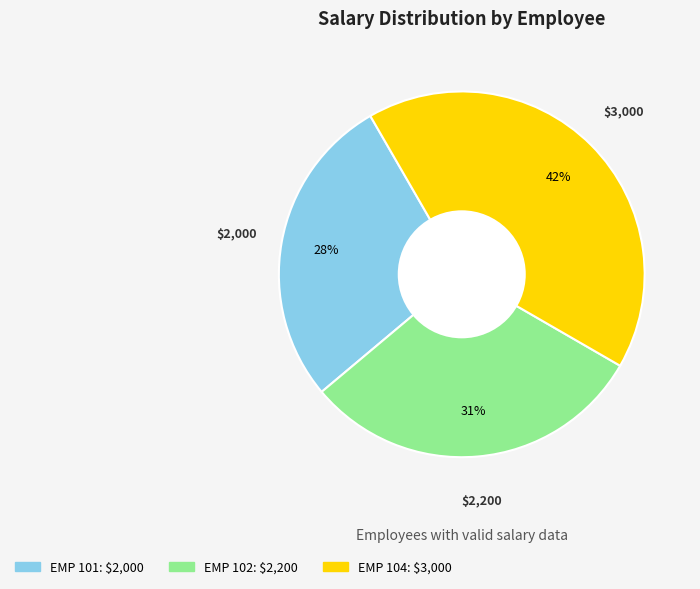

Do EMP 101 and EMP 104 together represent more than half of the pie?

Yes